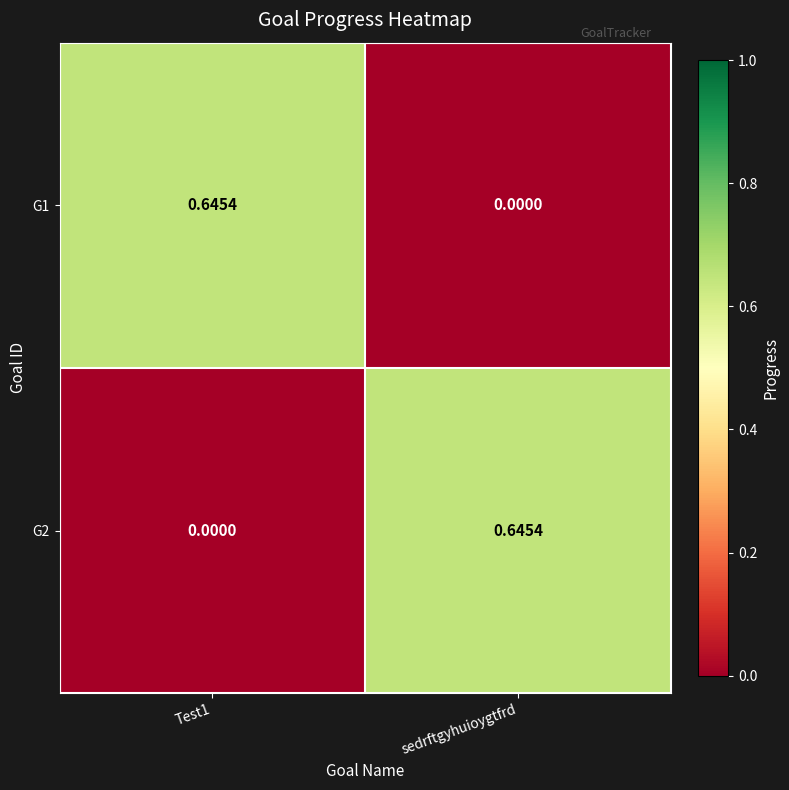

Which category has the highest value in the G2 series?

sedrftgyhuioygtfrd